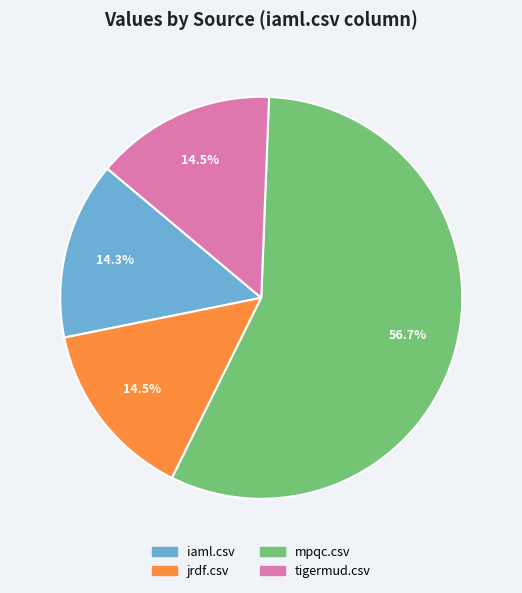

What percentage is NOT represented by iaml.csv?

85.7%